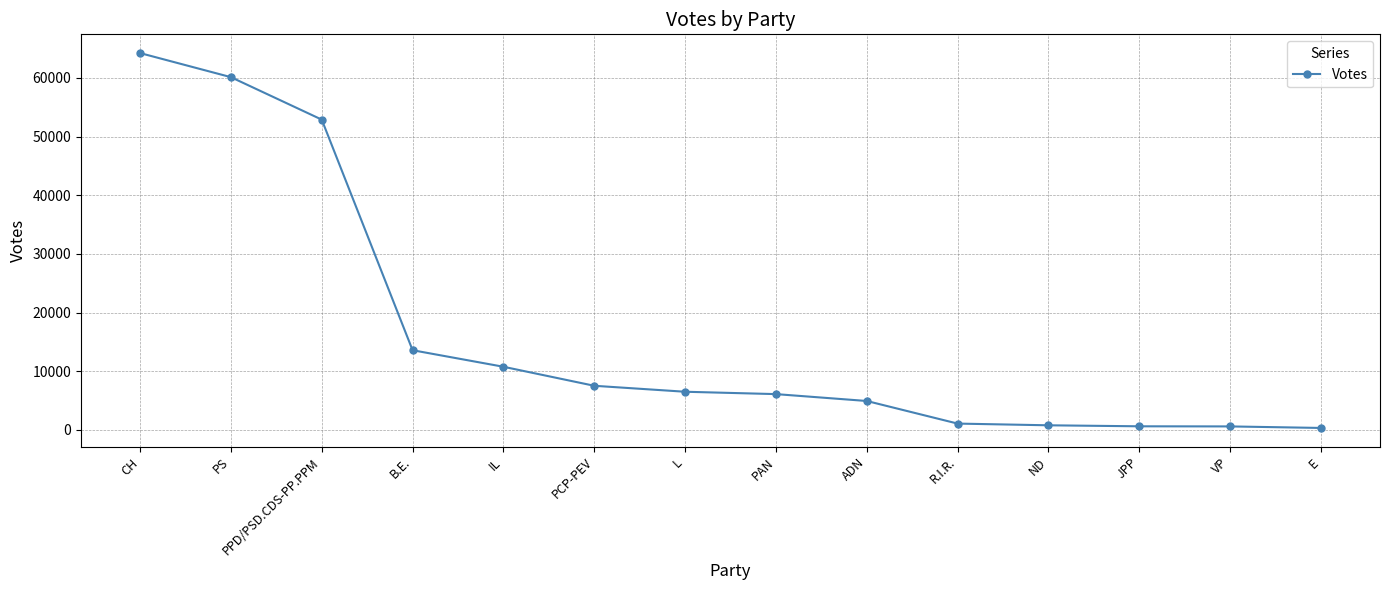

What is the difference between the maximum and second lowest values?

63637